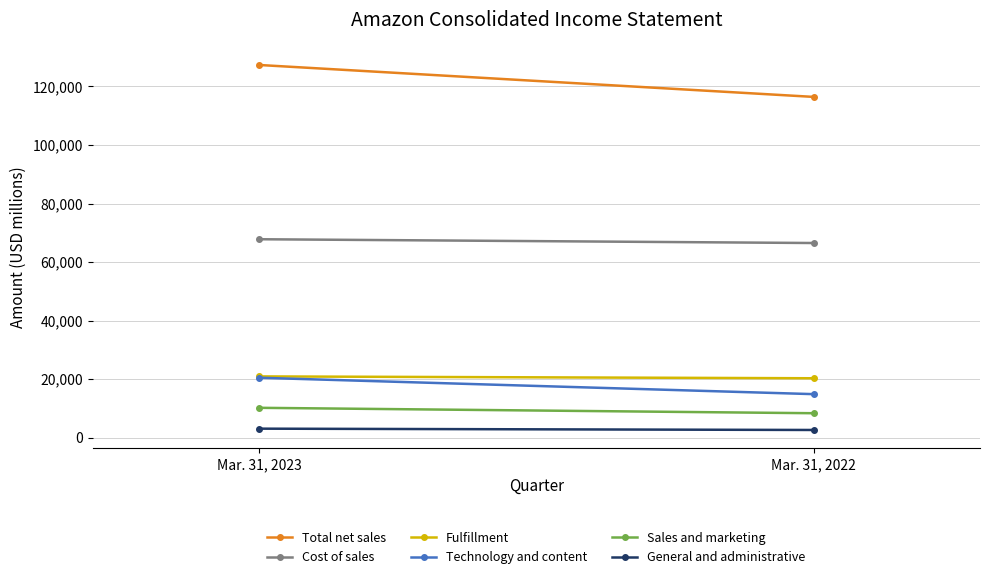

Which series has the largest total across all categories?

Total net sales